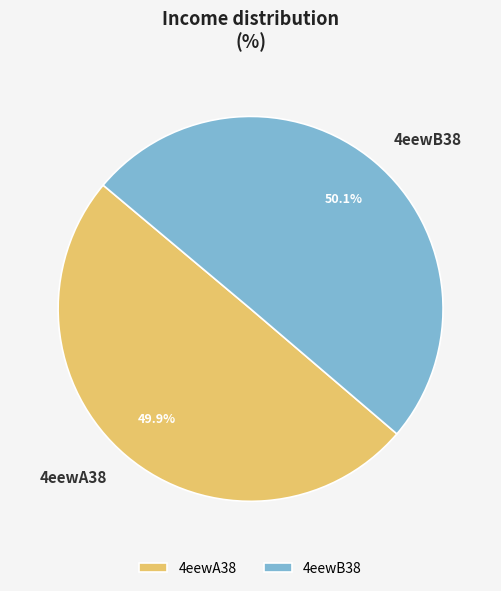

To the nearest percent, what portion does 4eewA38 represent?

50%